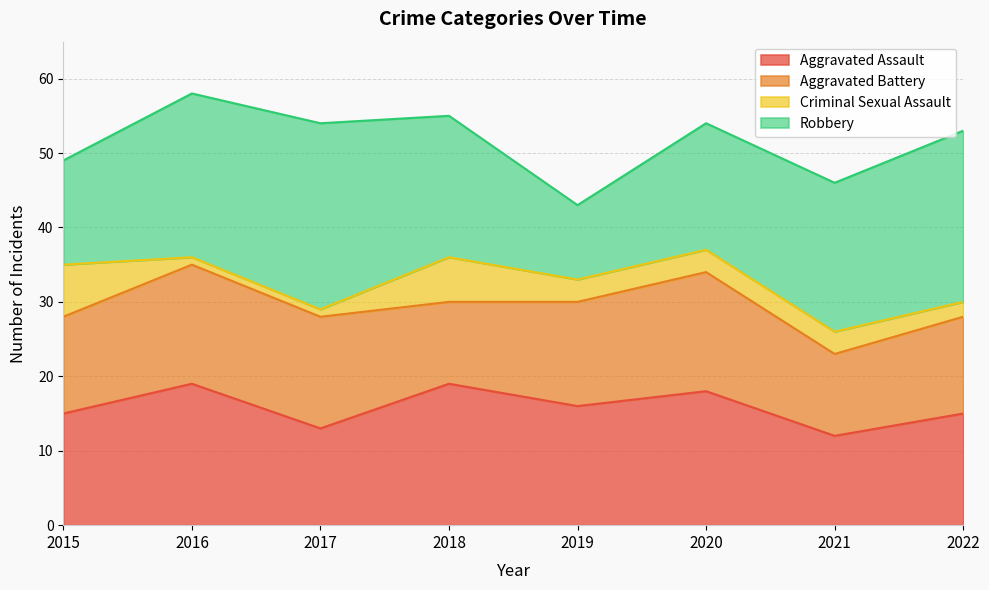

What is the difference between the second highest and second lowest values in the Robbery series?

9